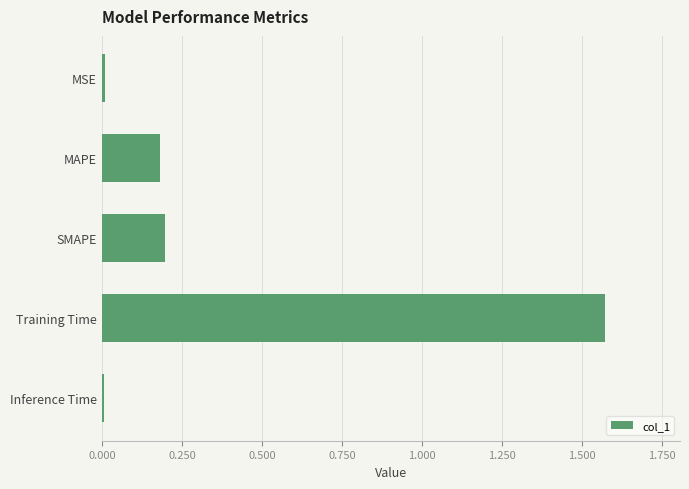

Which category has the highest value across all series?

Training Time